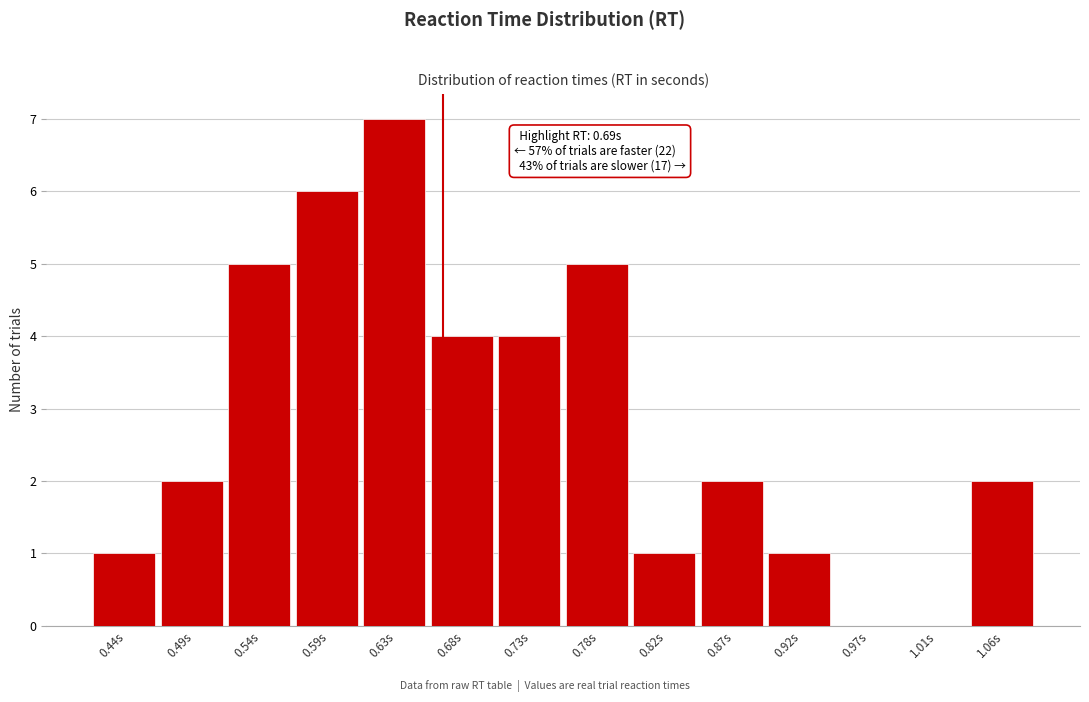

Reading left to right, transcribe all the data shown in this chart.

0.44s=1	0.49s=2	0.54s=5	0.59s=6	0.63s=7	0.68s=4	0.73s=4	0.78s=5	0.82s=1	0.87s=2	0.92s=1	0.97s=0	1.01s=0	1.06s=2